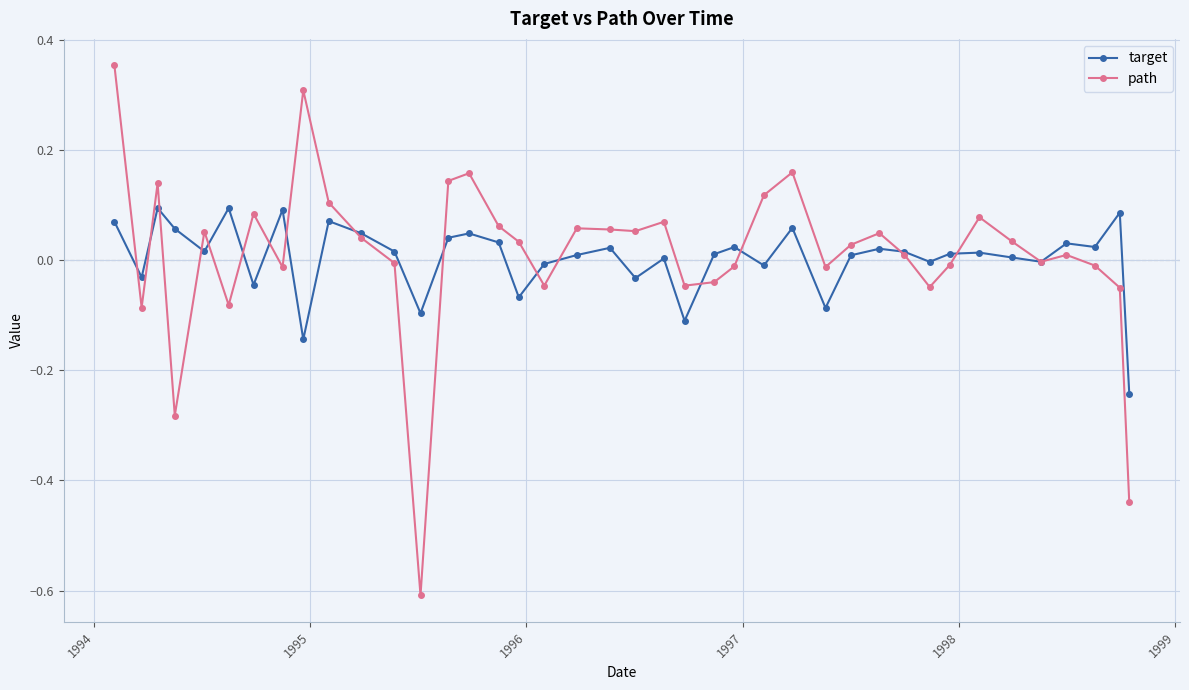

Which series has the widest spread of values?

path